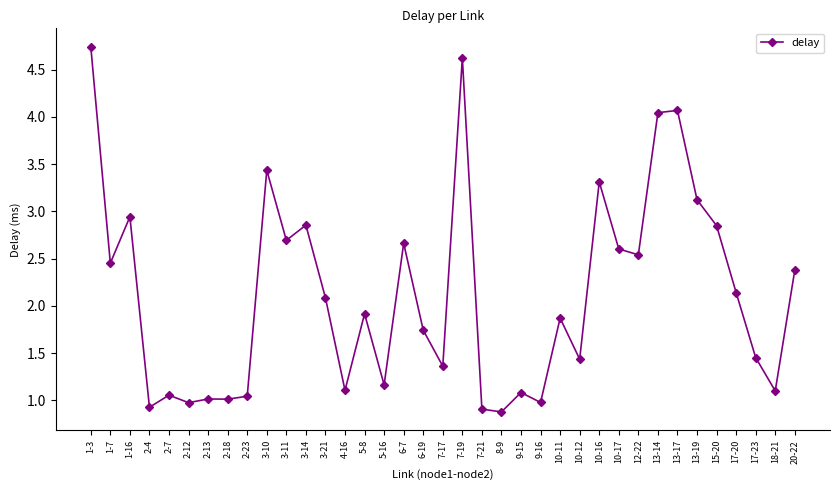

What is the sum of the values at 1-7 and 2-4?

3.4